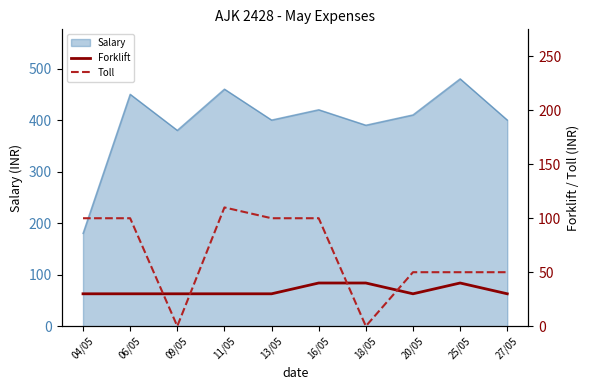

At which label does Forklift reach its minimum?

04/05